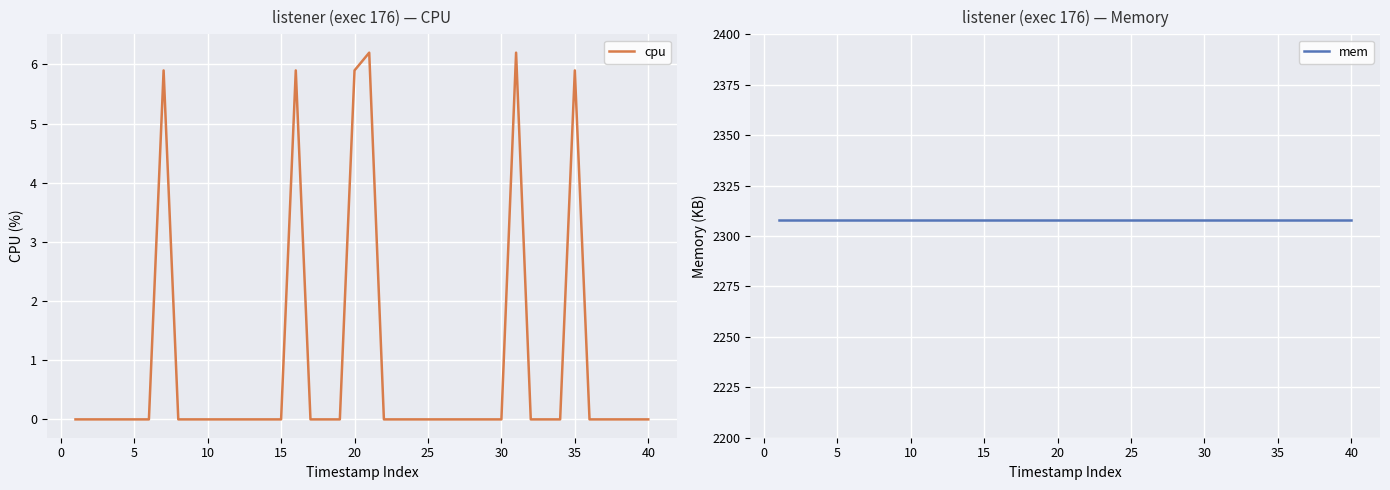

The value of mem at 33 is 3234.1. True or false?

False